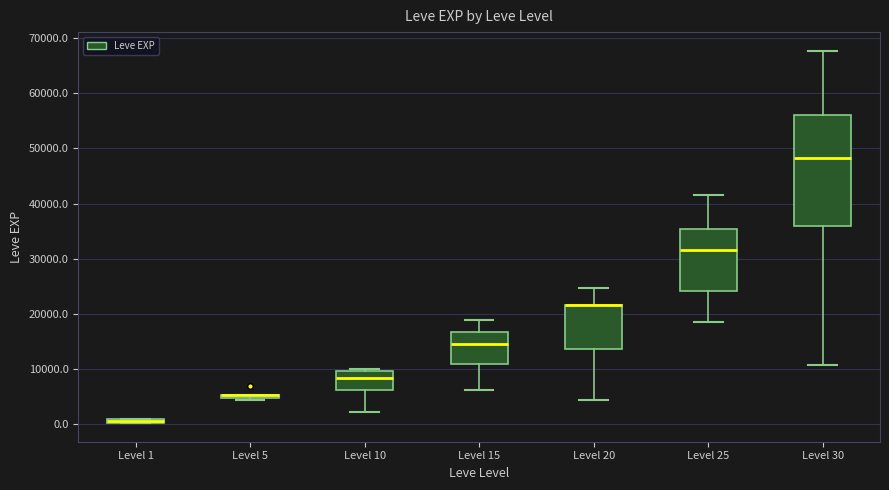

Where is the lower edge of the box for Level 1 on the y-axis? The values are not printed on the chart, so give them approximately, as read against the axis.

0